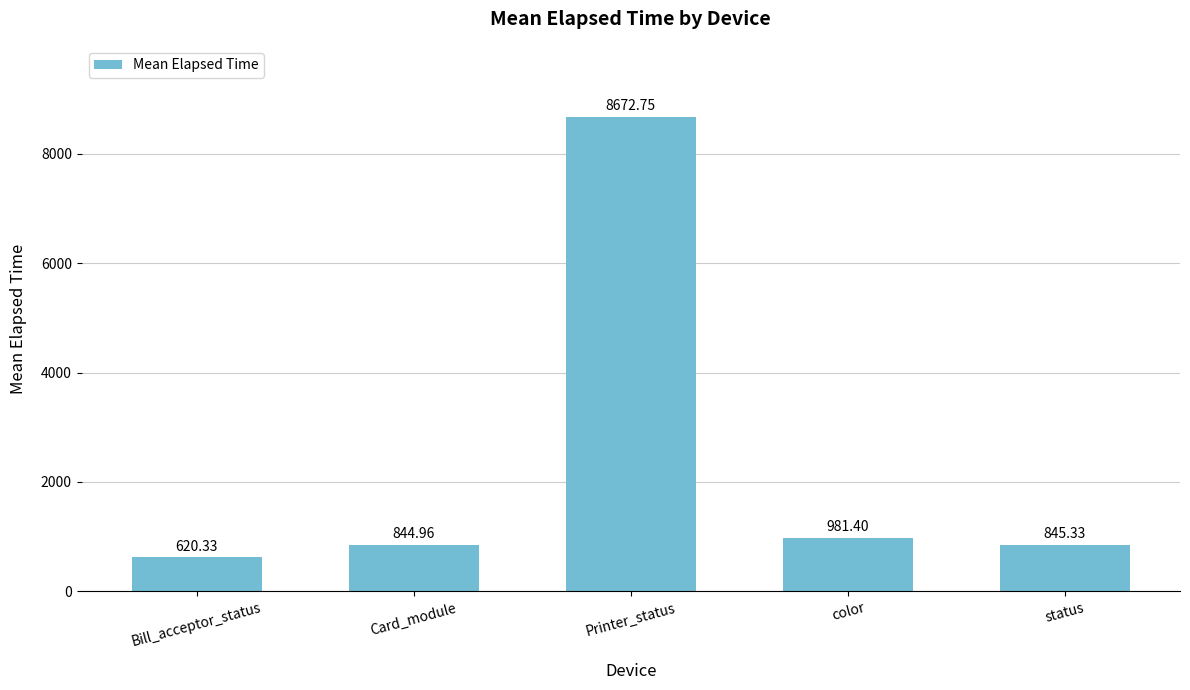

What is the difference between the maximum and second lowest values?

7827.8